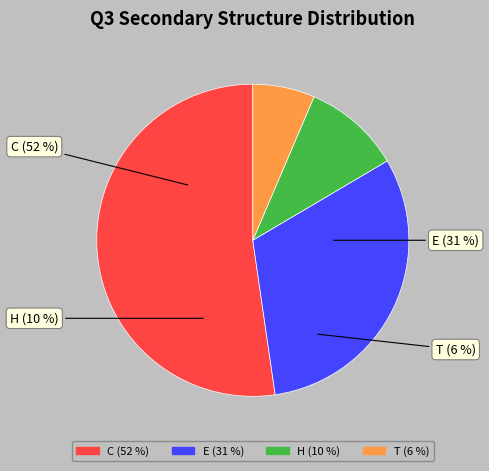

To the nearest percent, what is the combined percentage of H and T?

17%